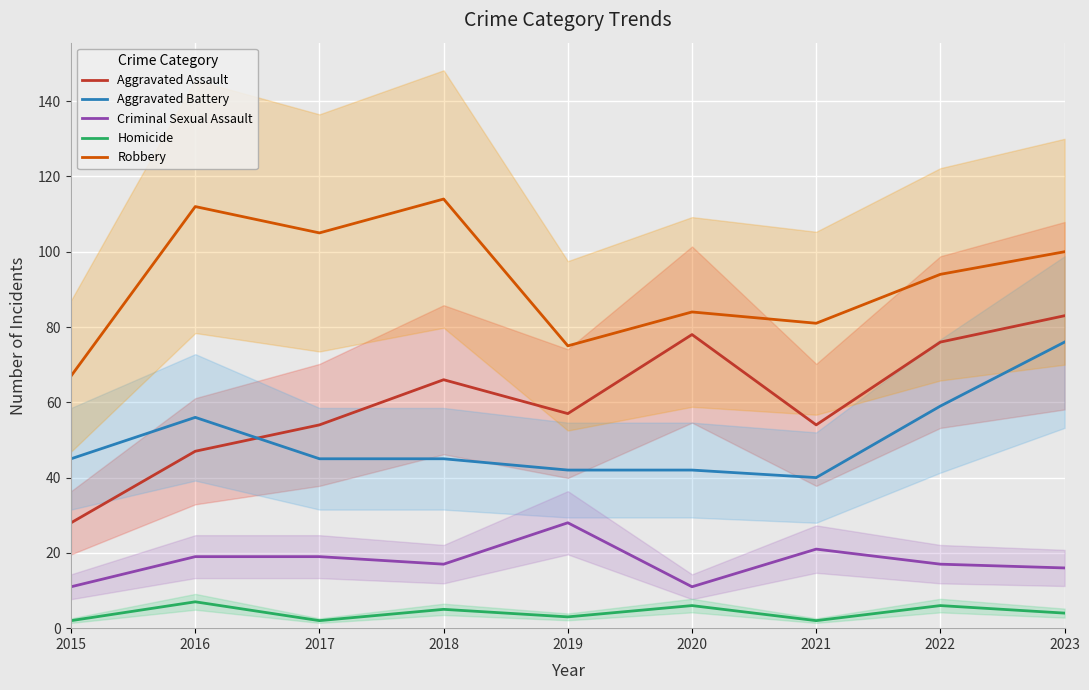

What is the sum of all Aggravated Assault values?

543